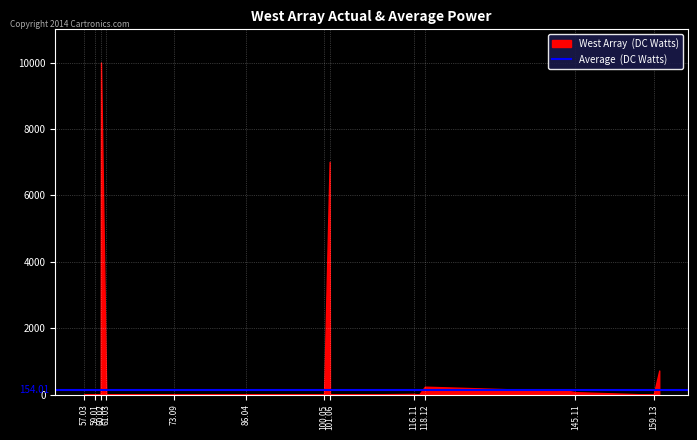

What is the sum of the values at 145.110277 and 73.089149?

76.0